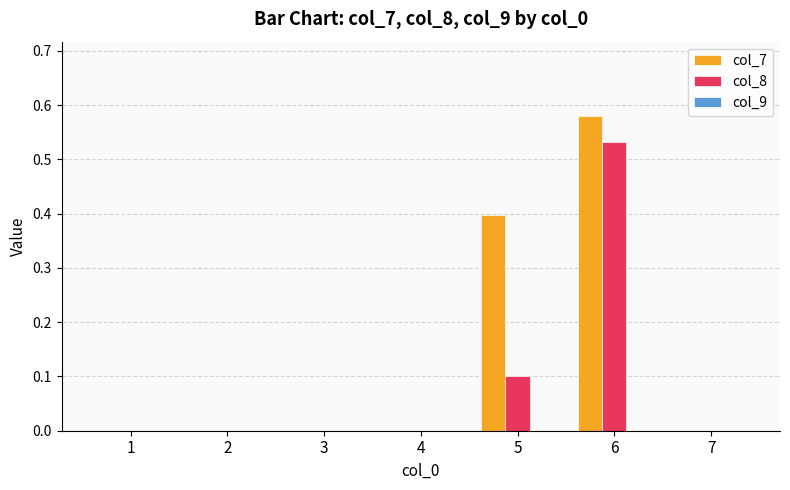

Which series has the largest total across all categories?

col_7